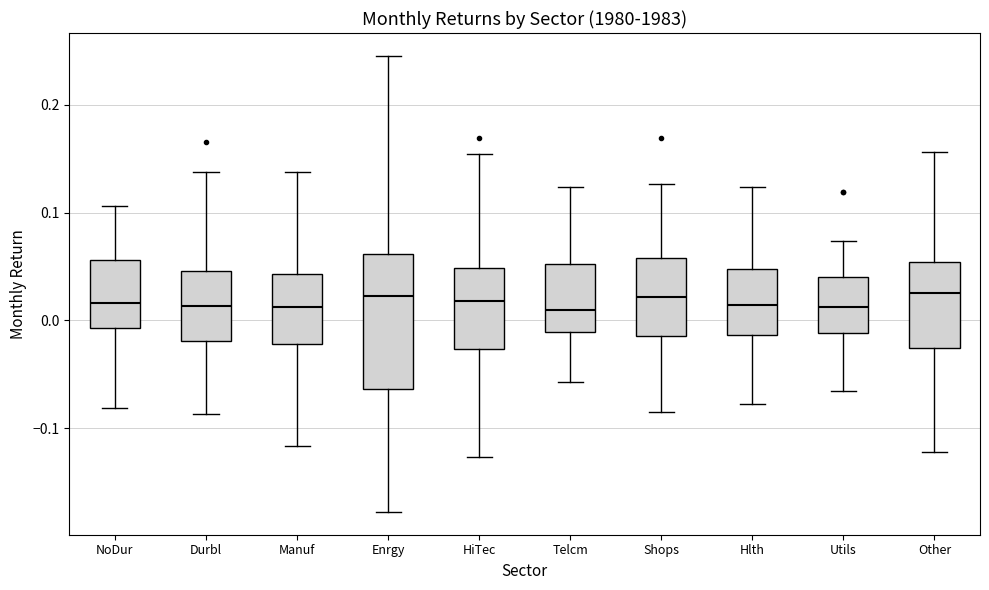

Reading left to right, transcribe this box plot: for each box, give where its median line is, the range the box spans, and where its two whiskers end, as read against the y-axis. The values are not printed on the chart, so give them approximately, as read against the axis.

NoDur: median 0.02, box -0.01 to 0.06, whiskers -0.08 to 0.11
Durbl: median 0.01, box -0.02 to 0.05, whiskers -0.09 to 0.14
Manuf: median 0.01, box -0.02 to 0.04, whiskers -0.12 to 0.14
Enrgy: median 0.02, box -0.06 to 0.06, whiskers -0.18 to 0.25
HiTec: median 0.02, box -0.03 to 0.05, whiskers -0.13 to 0.15
Telcm: median 0.01, box -0.01 to 0.05, whiskers -0.06 to 0.12
Shops: median 0.02, box -0.01 to 0.06, whiskers -0.09 to 0.13
Hlth: median 0.01, box -0.01 to 0.05, whiskers -0.08 to 0.12
Utils: median 0.01, box -0.01 to 0.04, whiskers -0.07 to 0.07
Other: median 0.02, box -0.03 to 0.05, whiskers -0.12 to 0.16